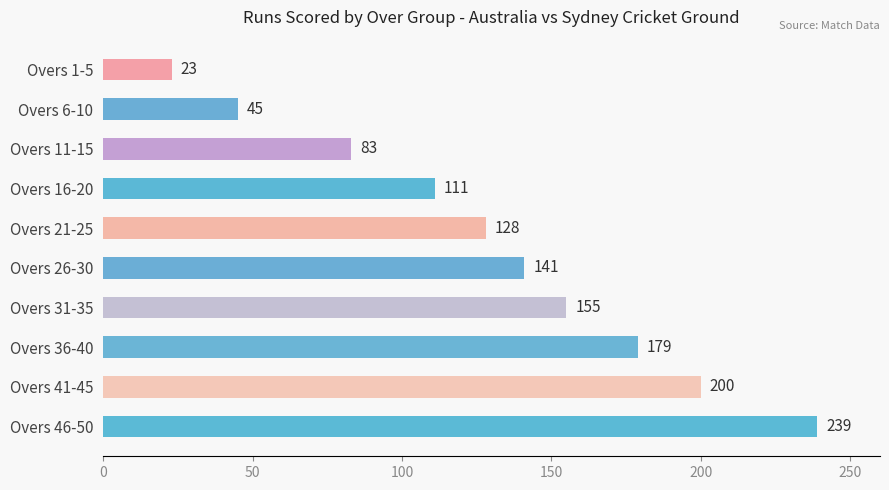

Where is the data nearest to the value 131?

Overs 21-25